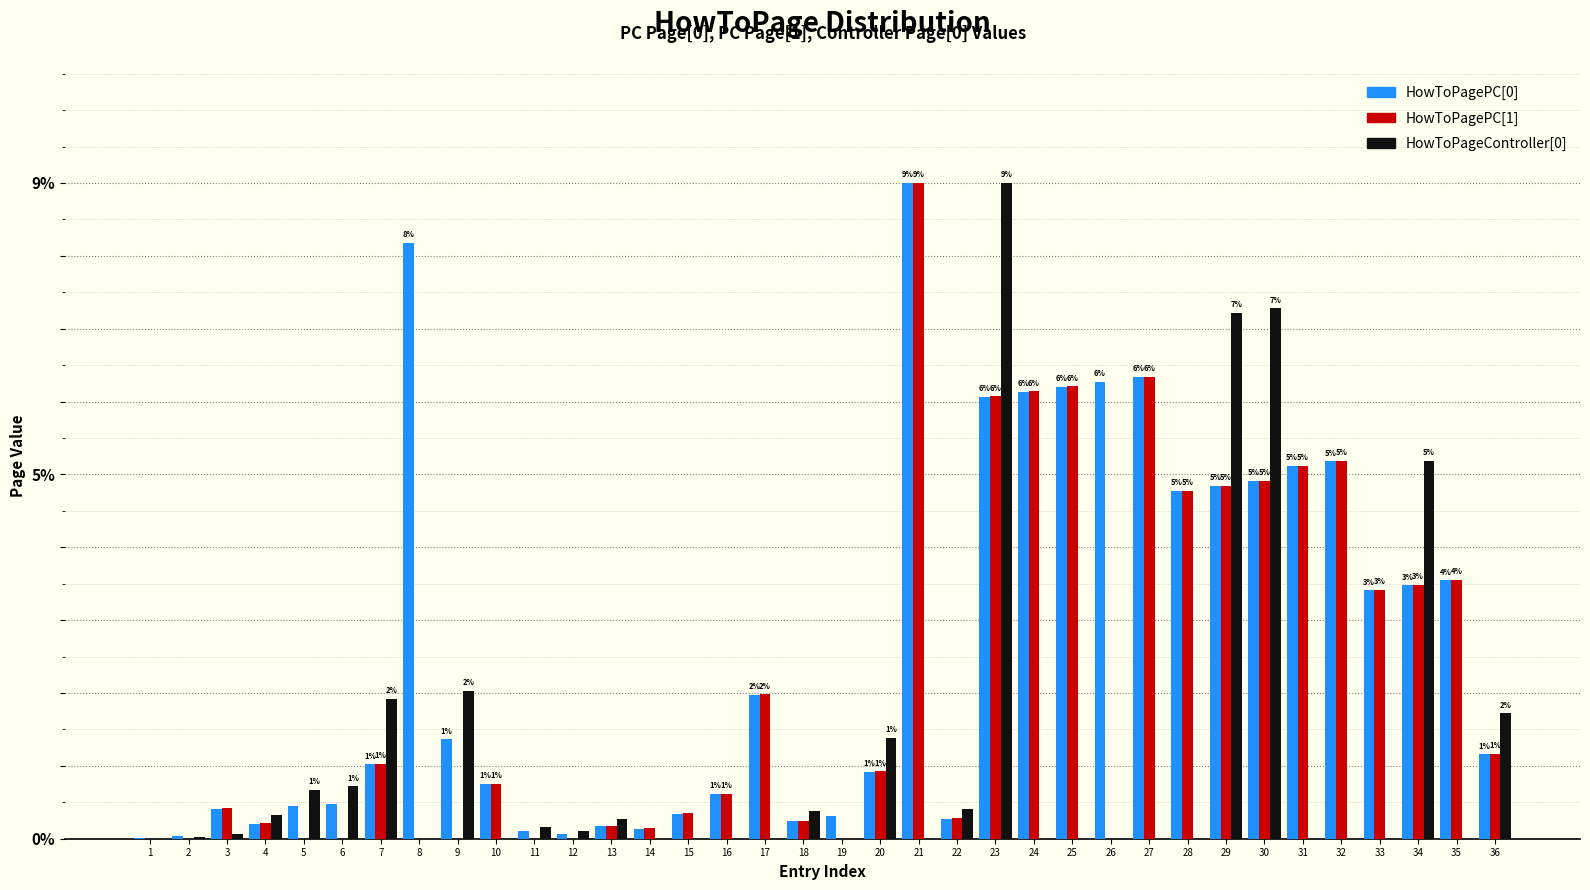

What is the maximum value for HowToPagePC[0]?

9.0